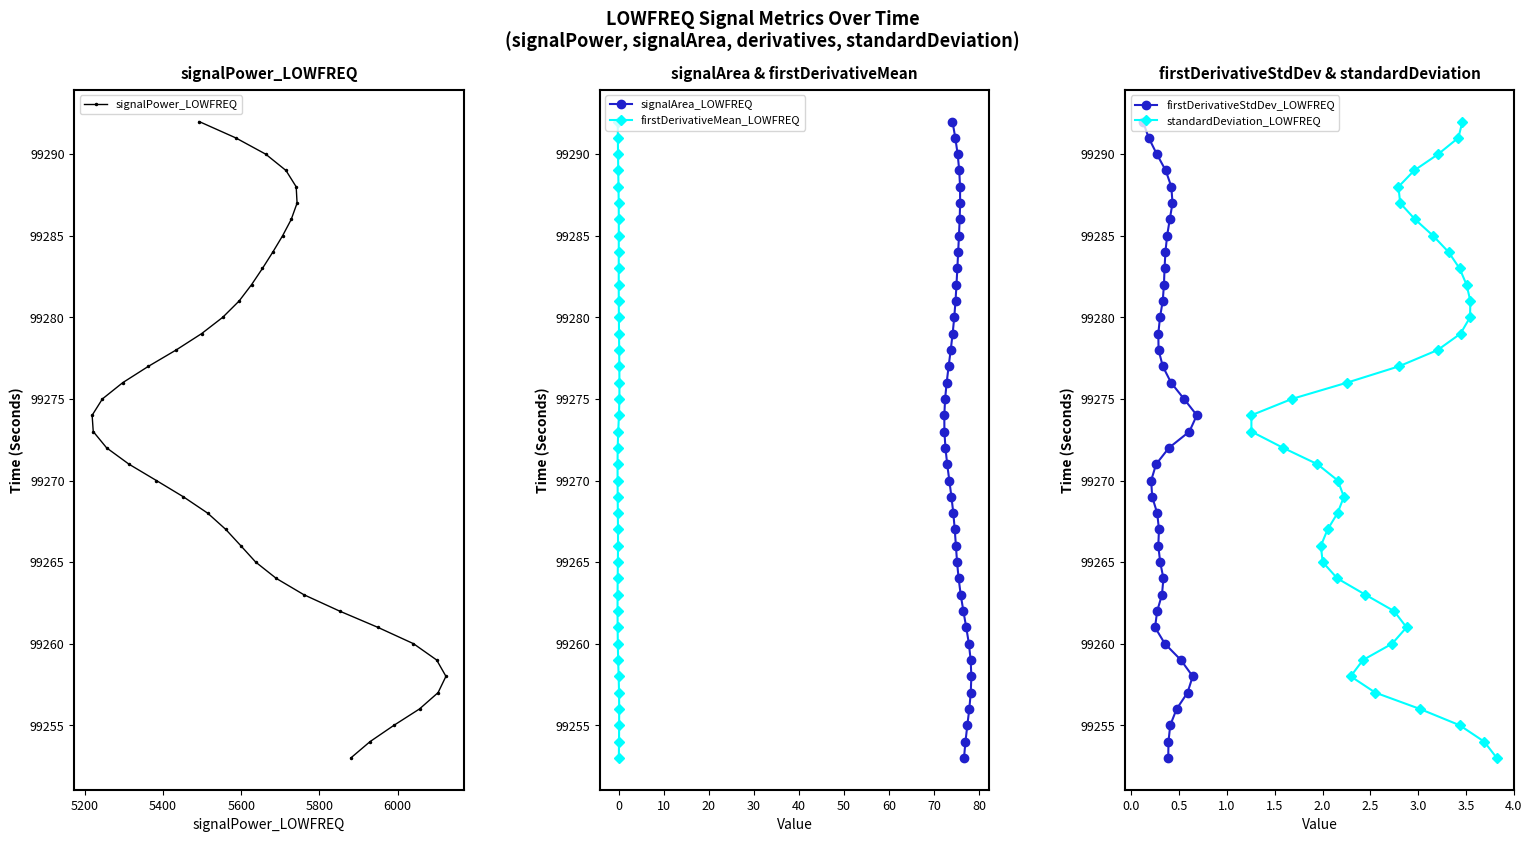

Does the chart have visible grid lines?

No